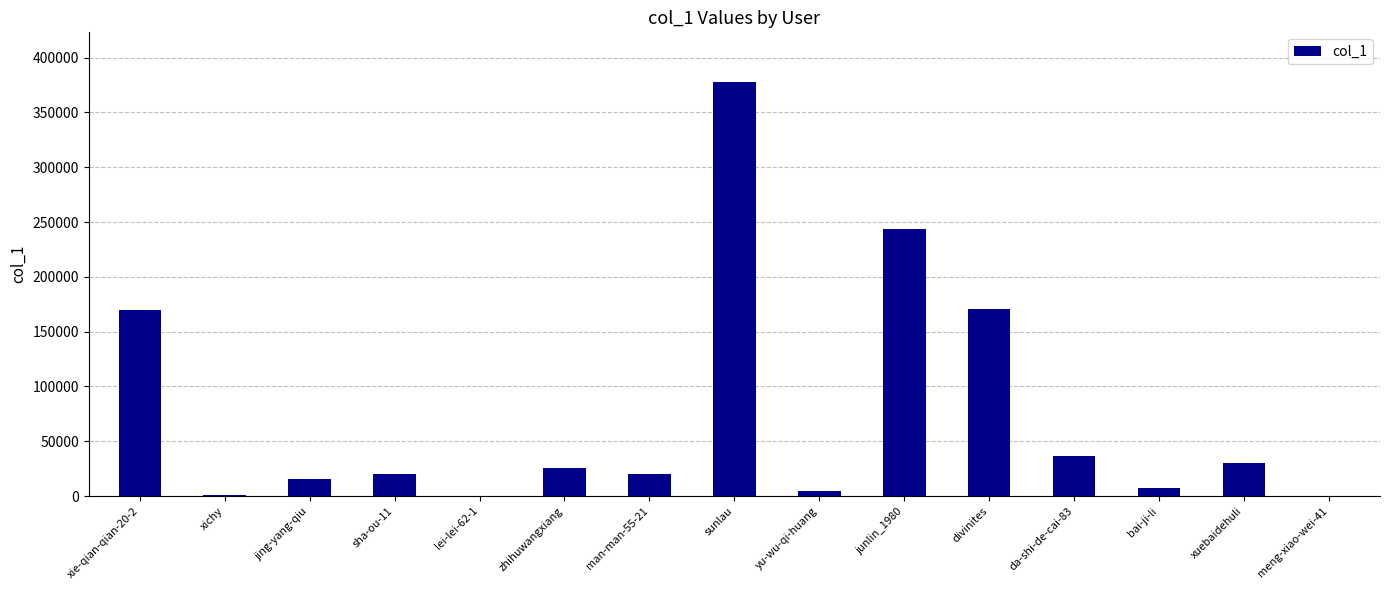

Count the number of data series in this chart.

1